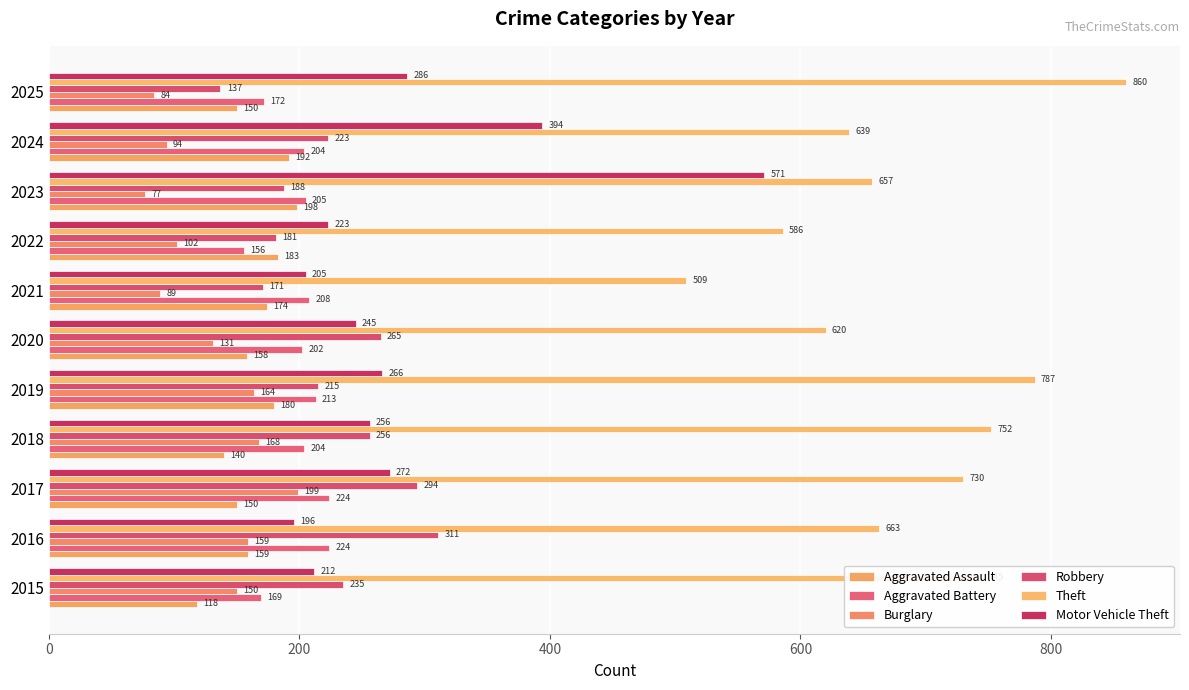

List the labels in order of Motor Vehicle Theft value, smallest first.

2016, 2021, 2015, 2022, 2020, 2018, 2019, 2017, 2025, 2024, 2023